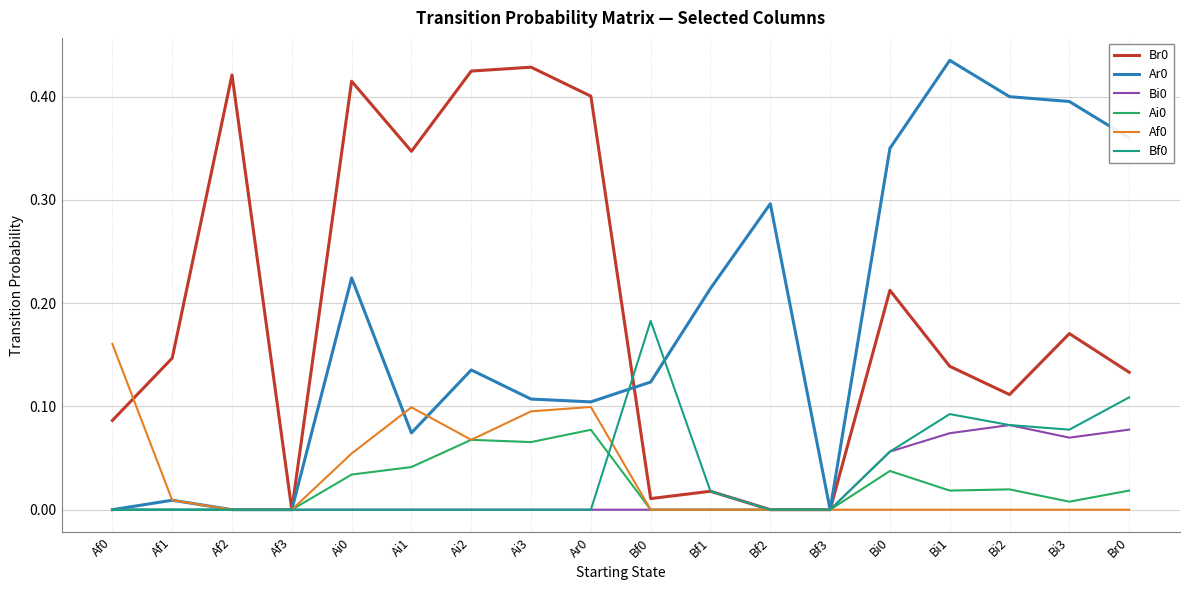

The Br0 series shows 0.1 at Af0. True or false?

True